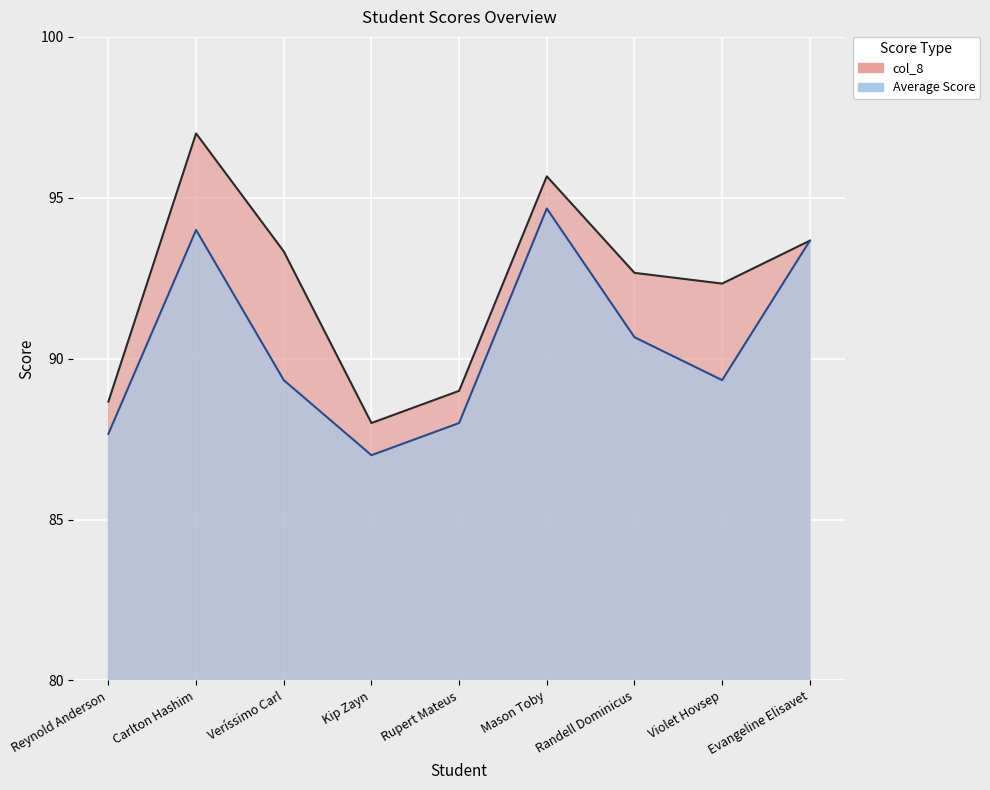

True or false: Average Score has more than 1 points higher than both neighbors.

True